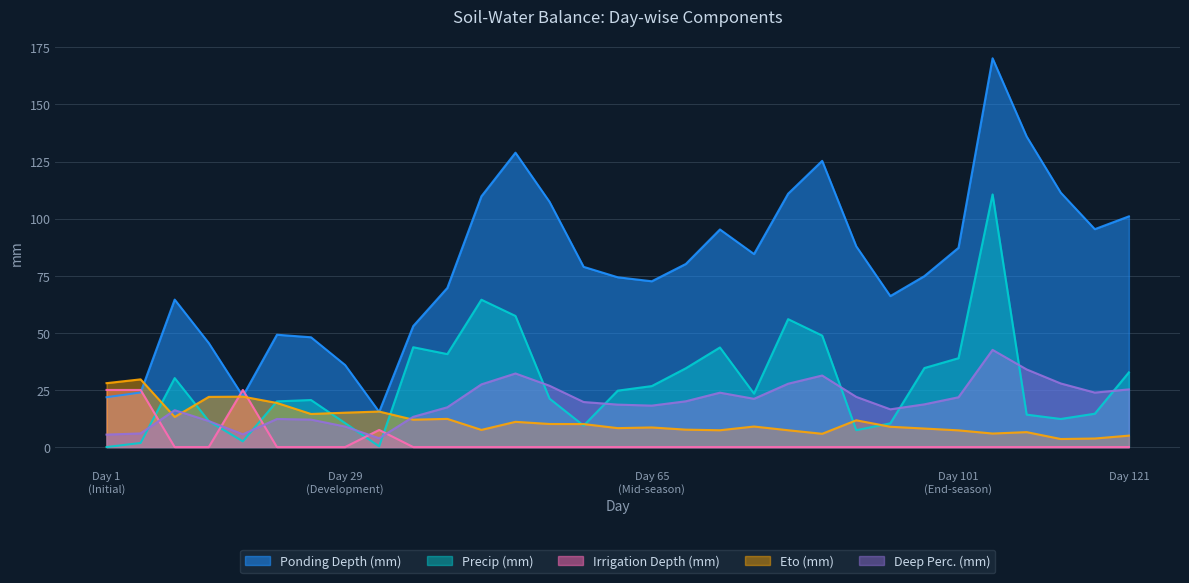

The Precip (mm) series shows 6.2 at 53. True or false?

False